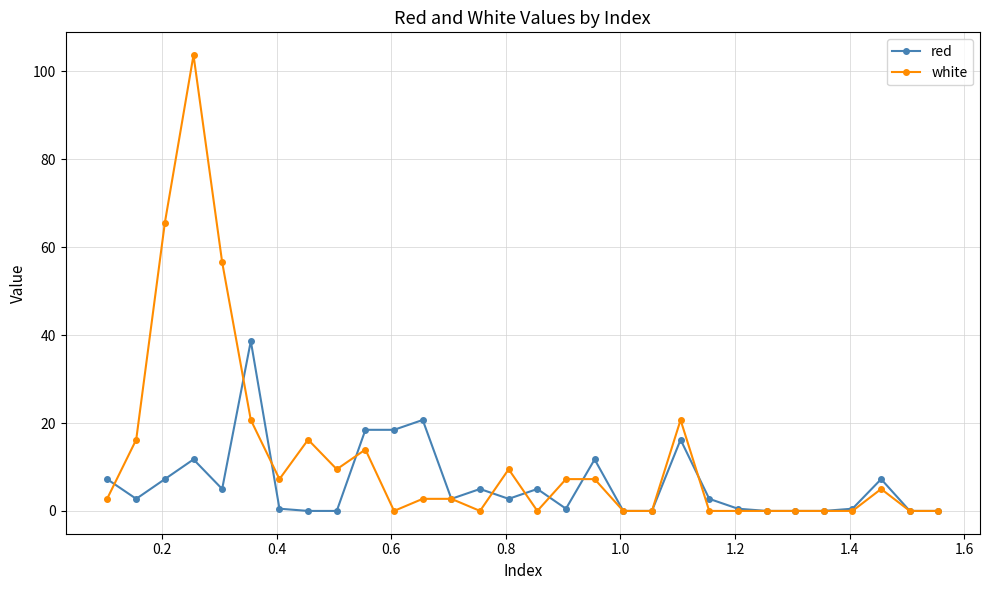

Rank the series by their maximum value, from lowest to highest.

red, white